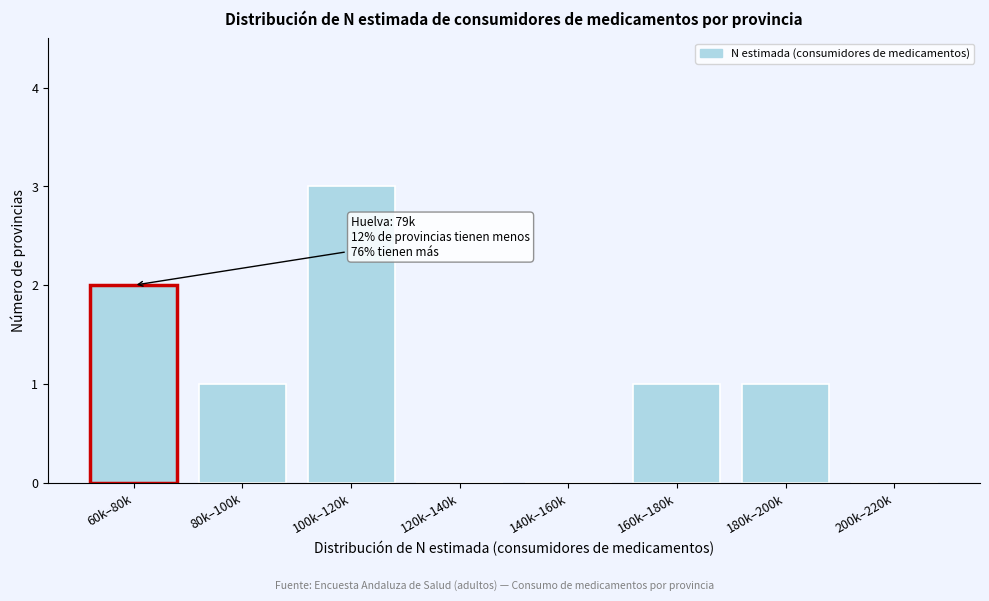

Reading left to right, transcribe all the data shown in this chart.

60k–80k=2	80k–100k=1	100k–120k=3	120k–140k=0	140k–160k=0	160k–180k=1	180k–200k=1	200k–220k=0